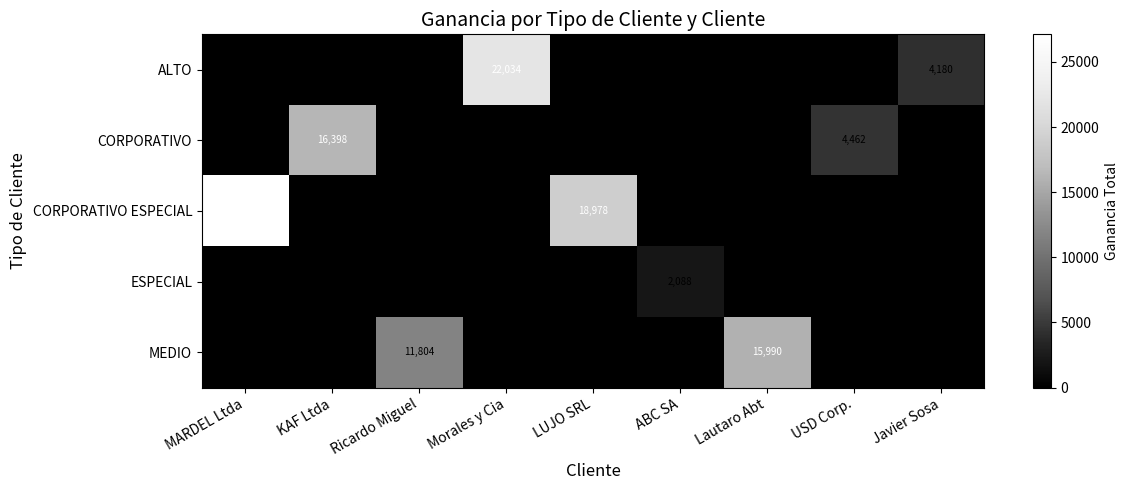

At how many categories does at least one series exceed 8613?

6